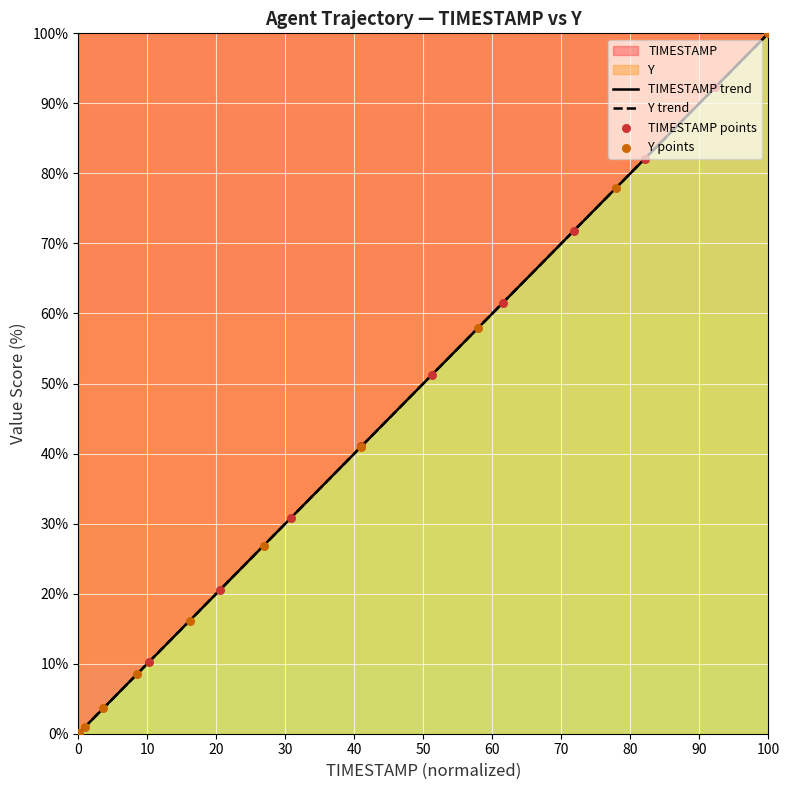

Which series contains the lowest Y value?

TIMESTAMP